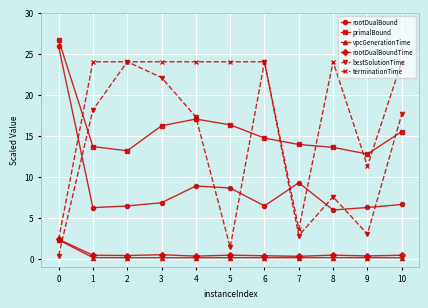

In bestSolutionTime, how many points are higher than both neighbors (excluding endpoints)?

3